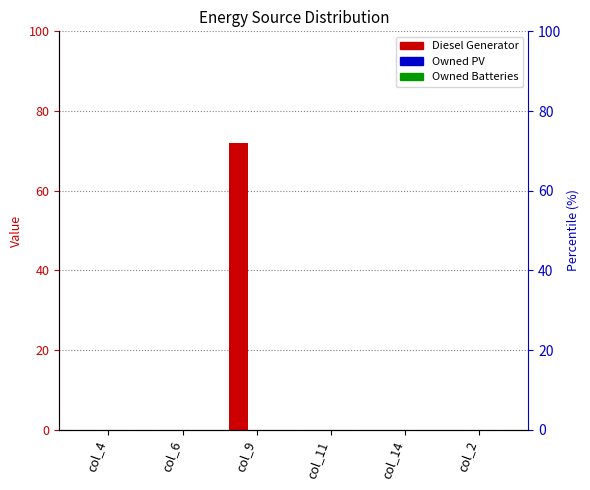

How many bars are there in each group?

3